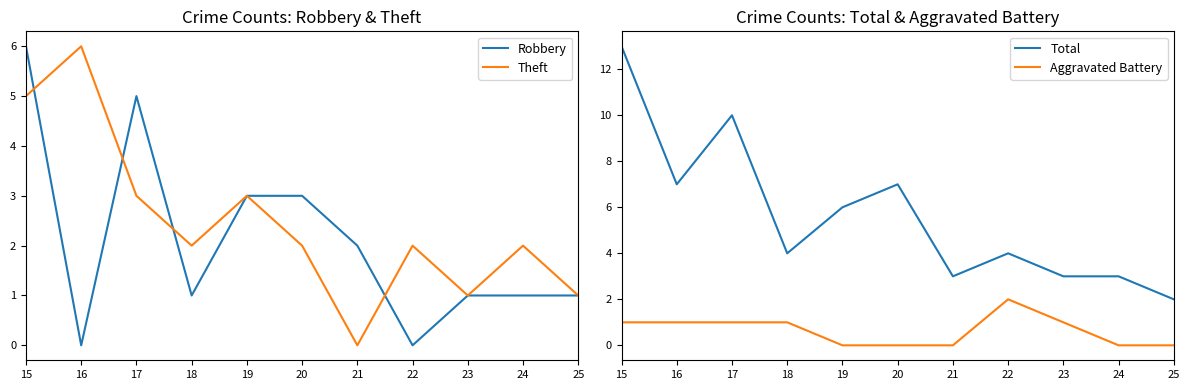

What is the difference between the highest and lowest values at 16?

7